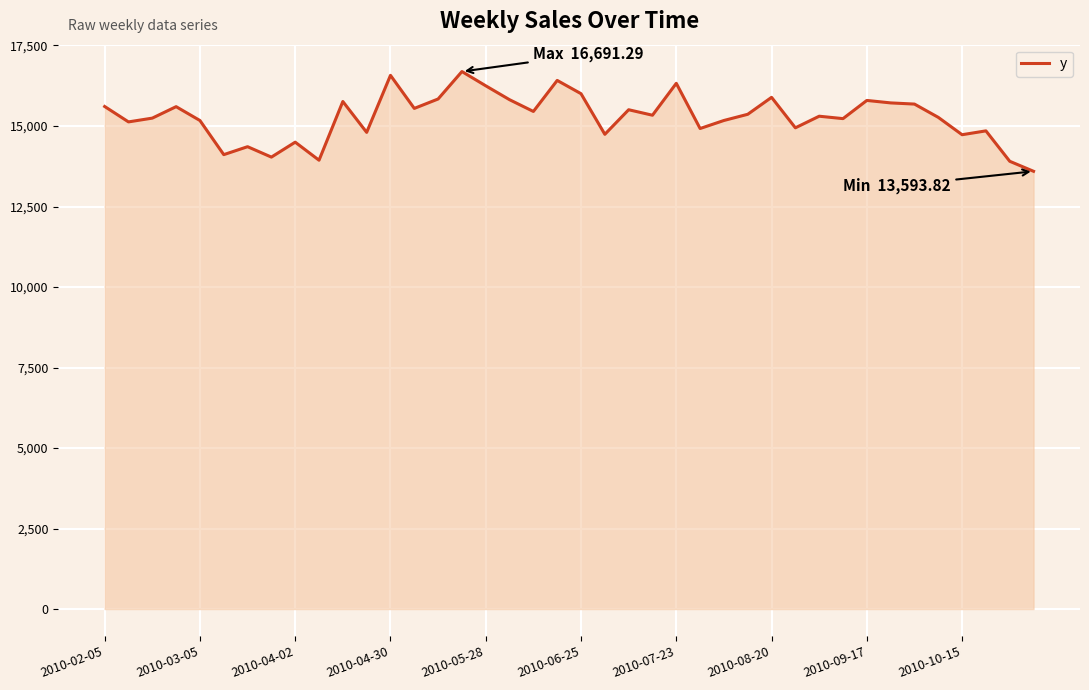

What is the maximum value shown in the chart?

16691.3